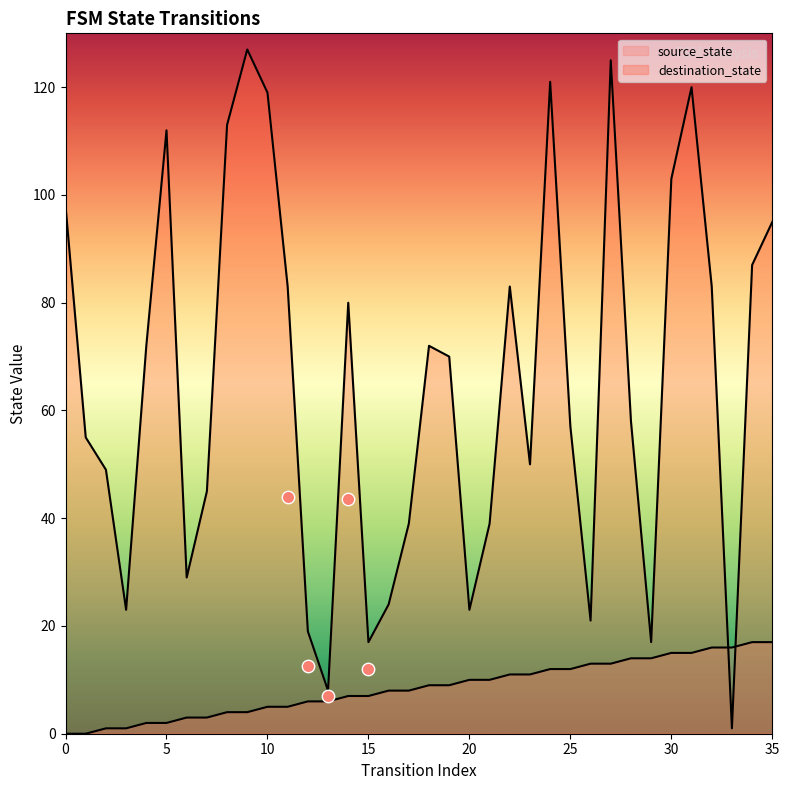

Which series has the largest total across all categories?

destination_state